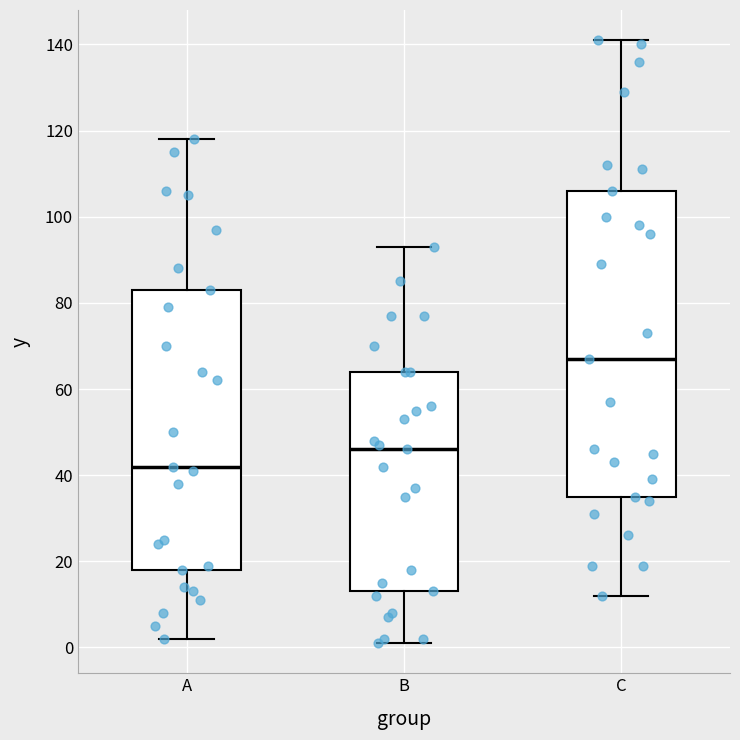

Which box's median line is the lowest?

A